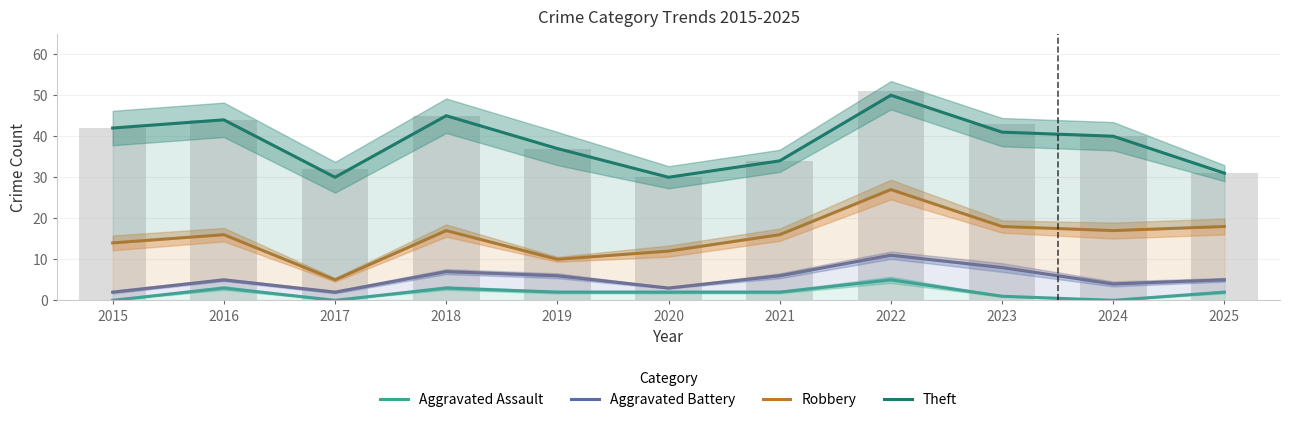

Is it true that Aggravated Battery equals 2 at 2015?

True